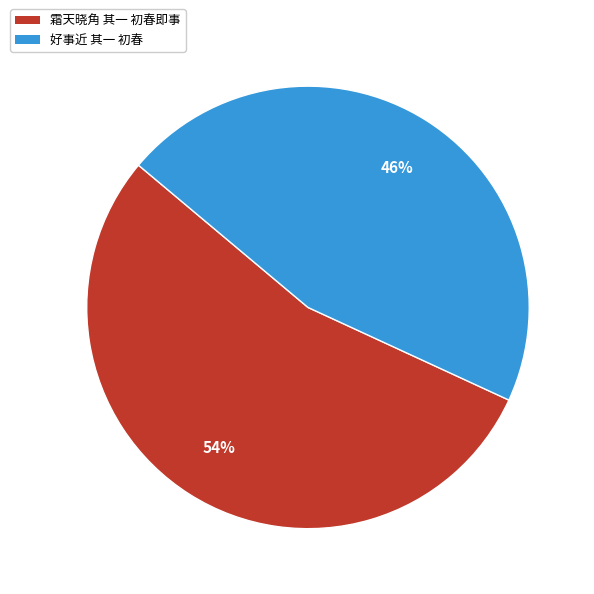

What is the largest slice in the pie chart?

霜天晓角 其一 初春即事